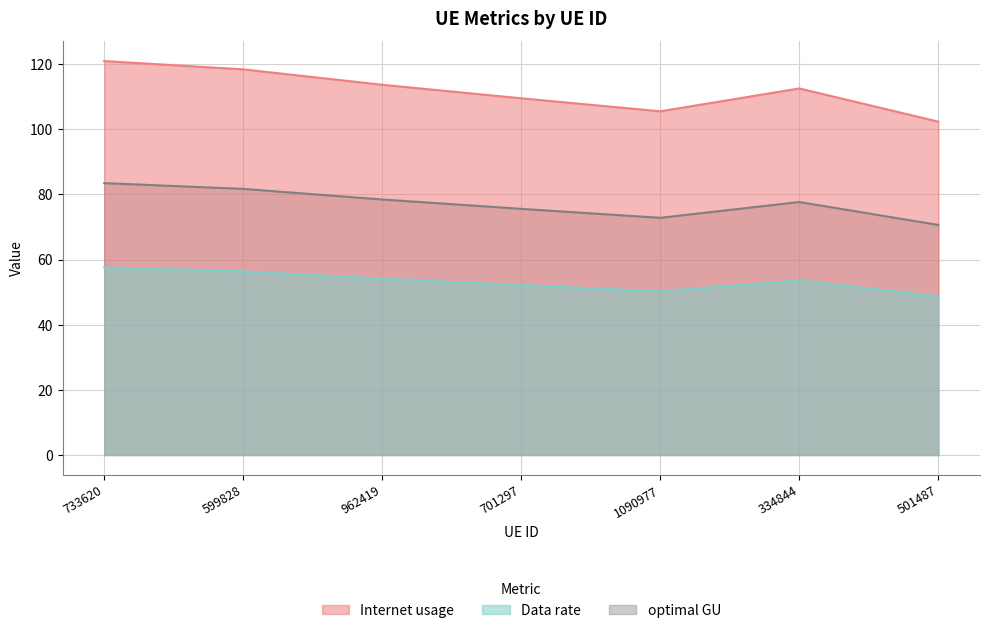

True or false: Internet usage and optimal GU cross at least once.

False